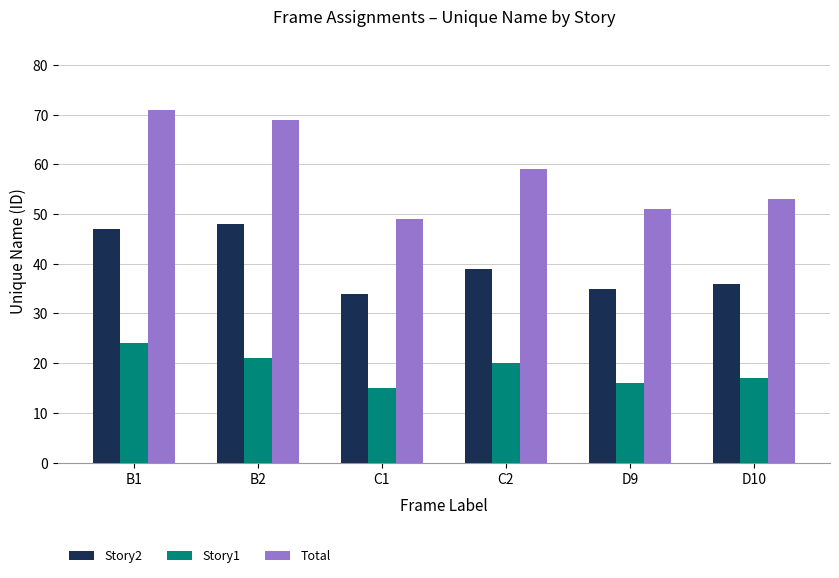

Are the bars grouped side by side (vs. stacked)?

Yes